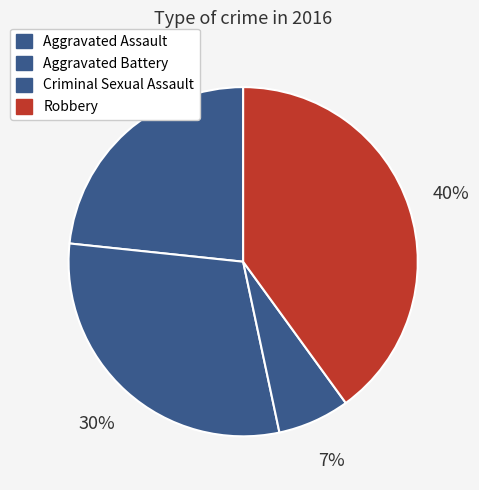

What percentage do Aggravated Battery and Aggravated Assault together represent?

53.3%